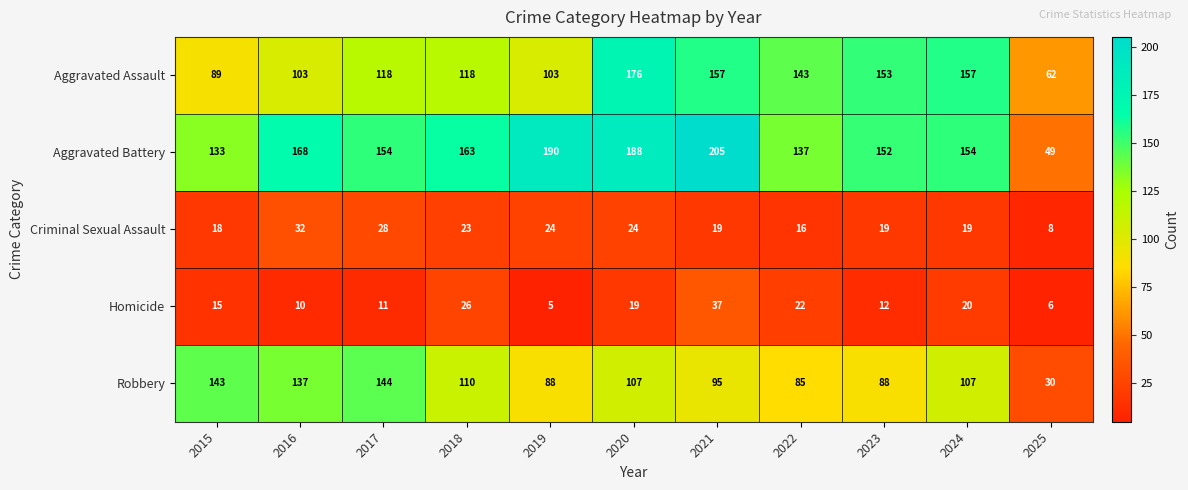

What is the greatest value displayed?

205